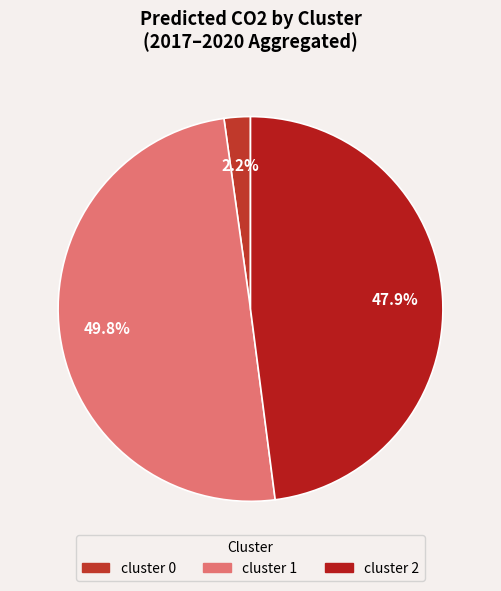

How much of the chart is everything except cluster 2?

52.1%